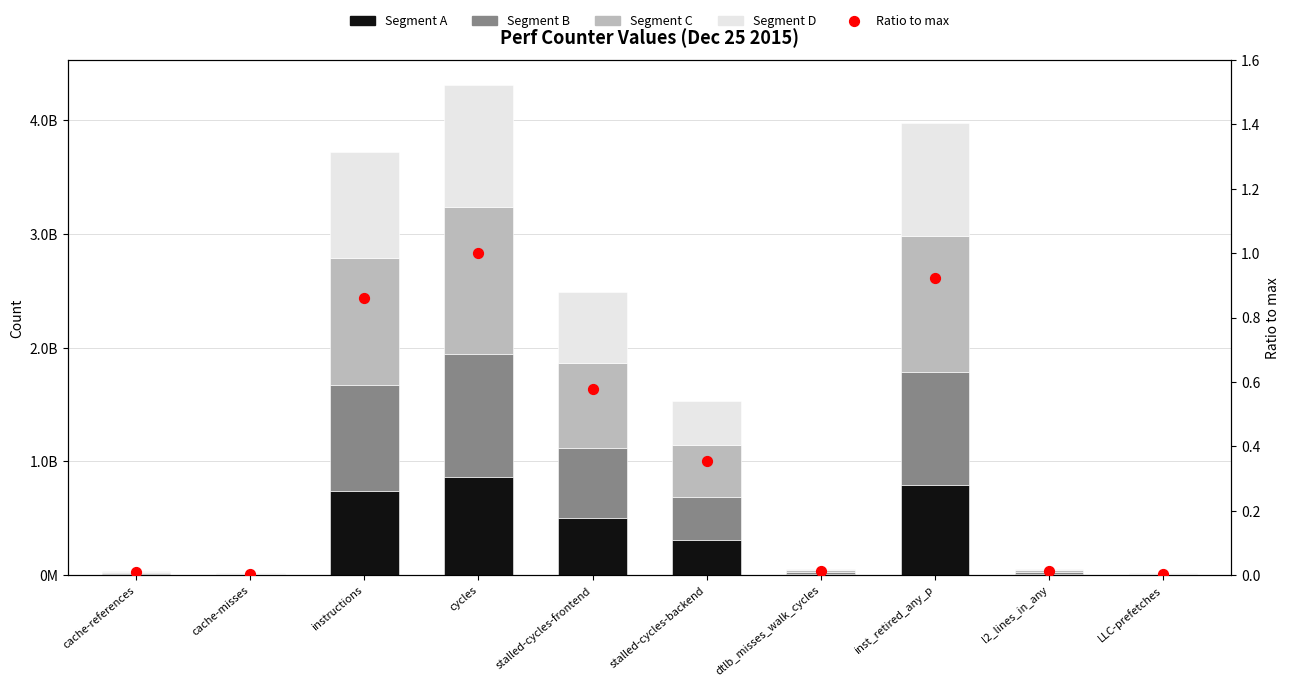

What are all the series names shown in the legend?

Segment A, Segment B, Segment C, Segment D, Ratio to max